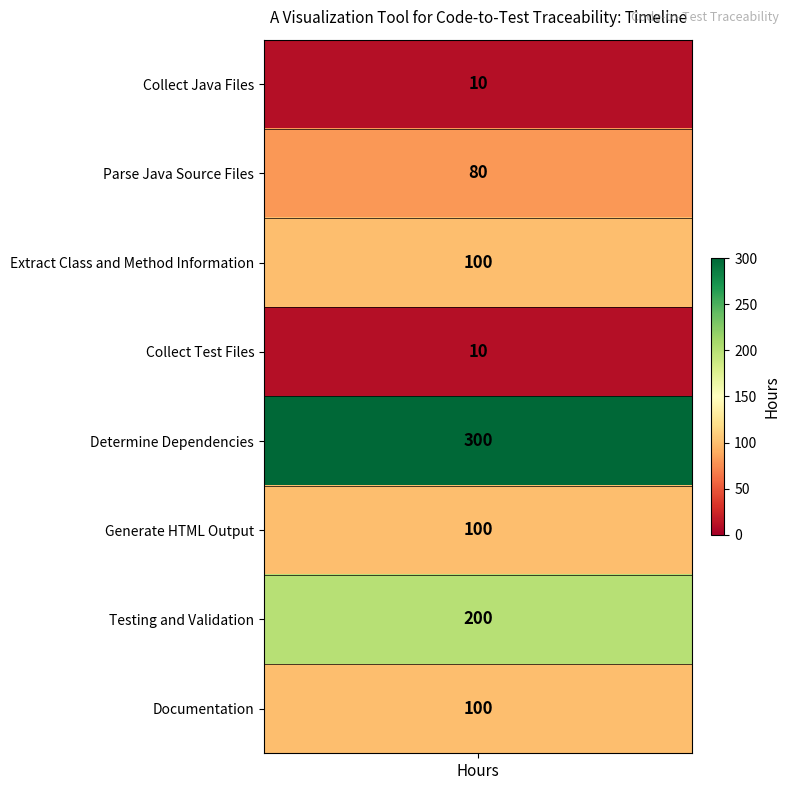

Reading right to left, what are all the values shown in this chart?

7=100	6=200	5=100	4=300	3=10	2=100	1=80	hours=10